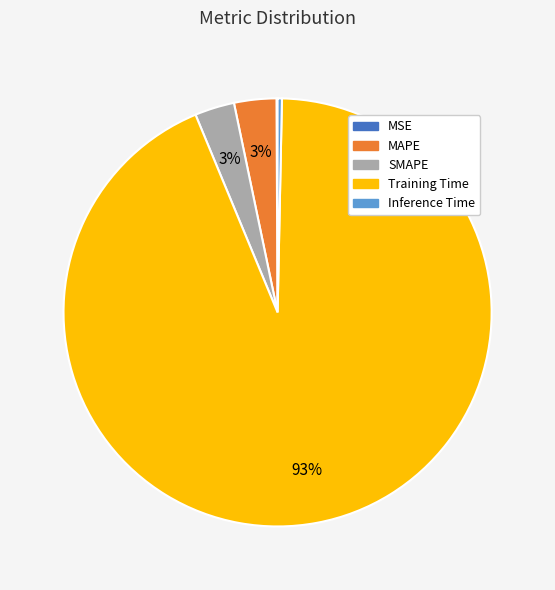

Does any single category account for the majority?

Yes